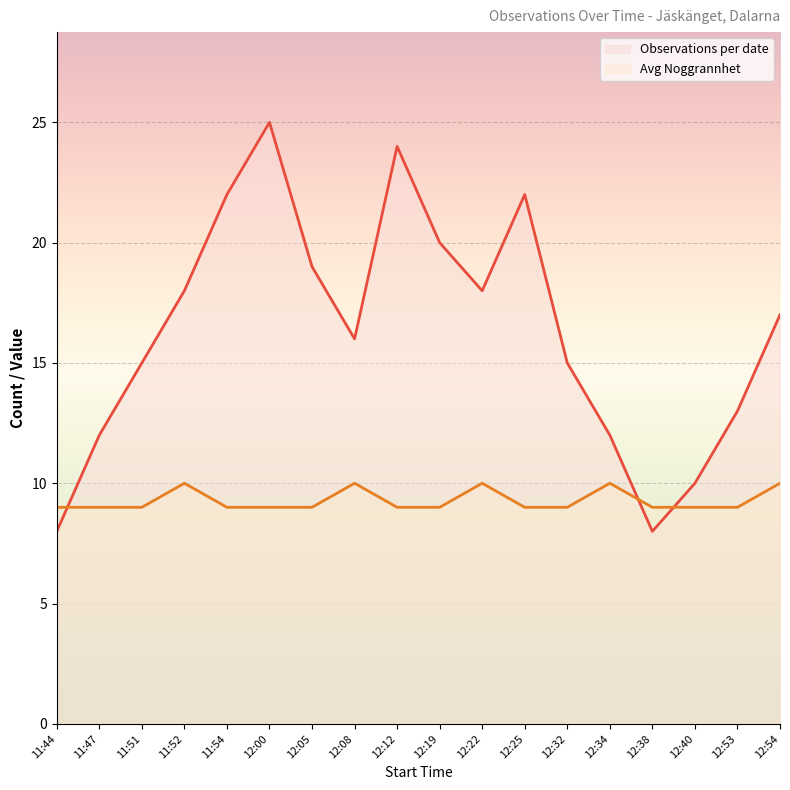

True or false: Avg Noggrannhet has a value of 14 at 12:05.

False